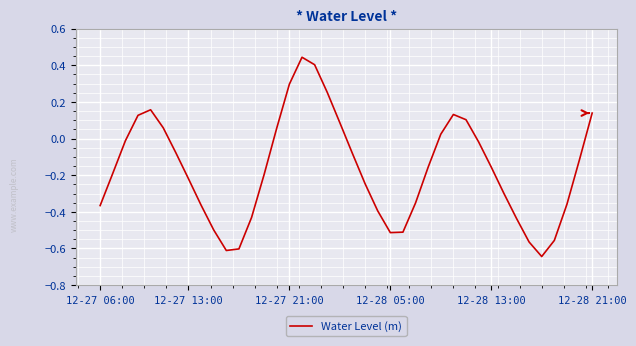

How many lines are shown in the chart?

1